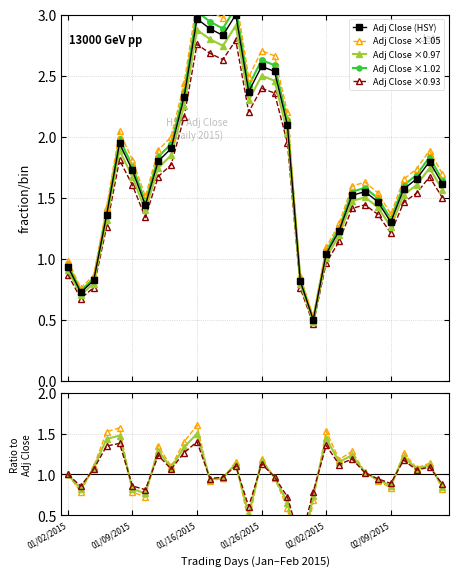

At which label does Adj Close first exceed 1?

01/07/2015